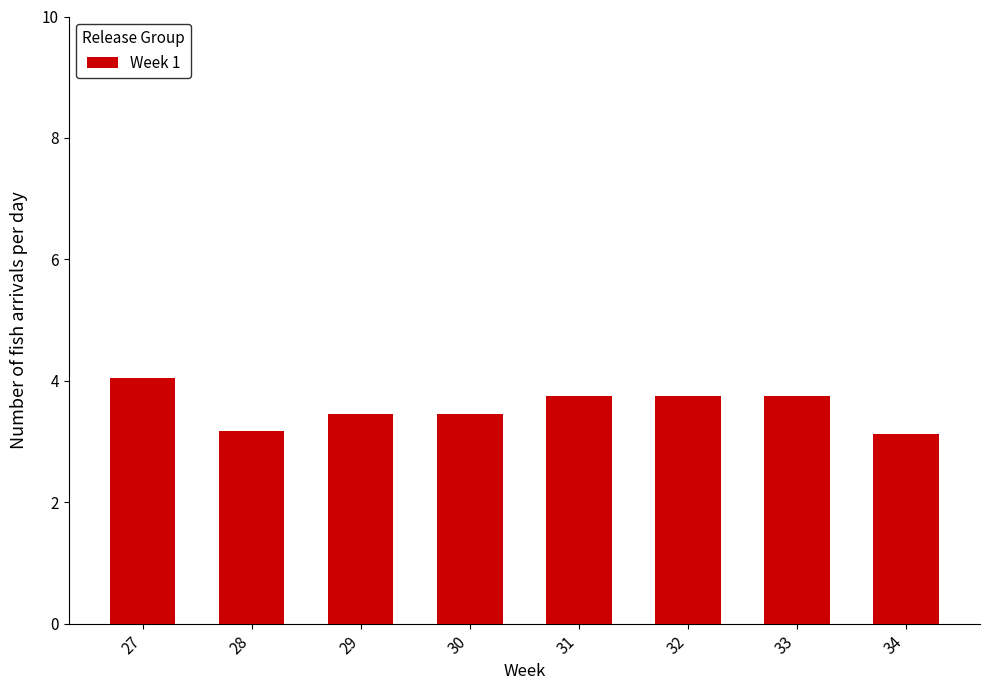

What is the minimum value shown in the chart?

3.1